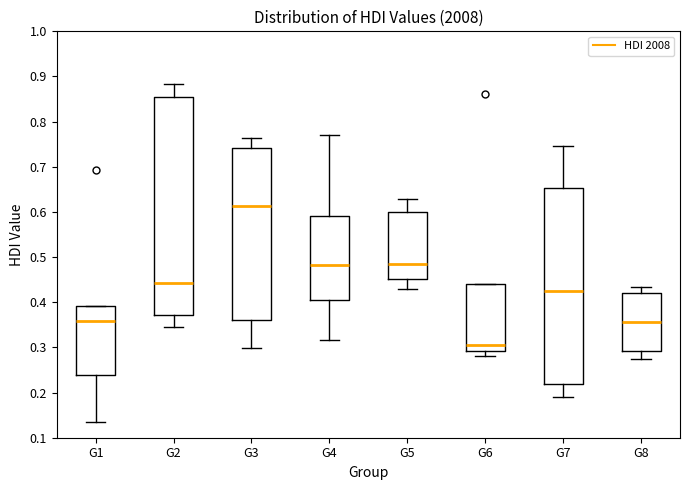

Which box's median line is the highest?

G3